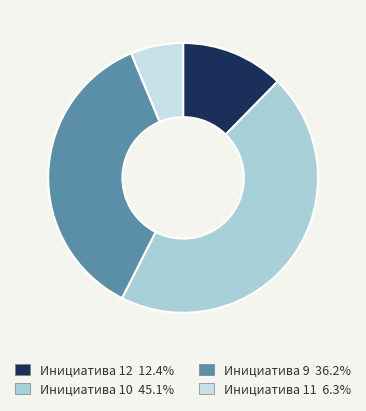

How many segments does this pie chart have?

4